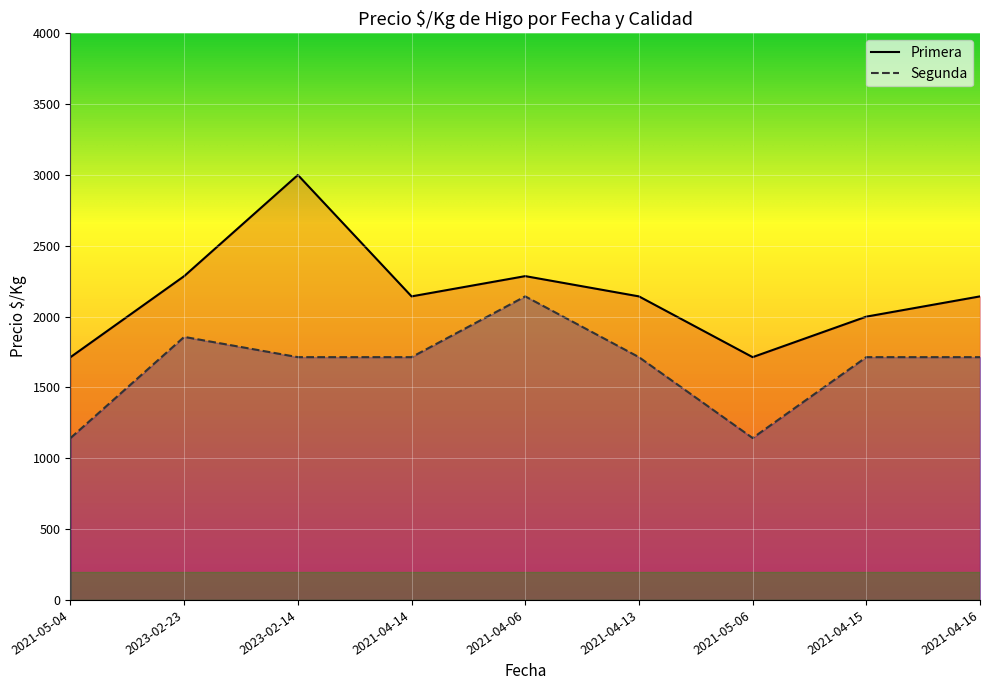

What is the total value across all series at 2021-04-13?

3857